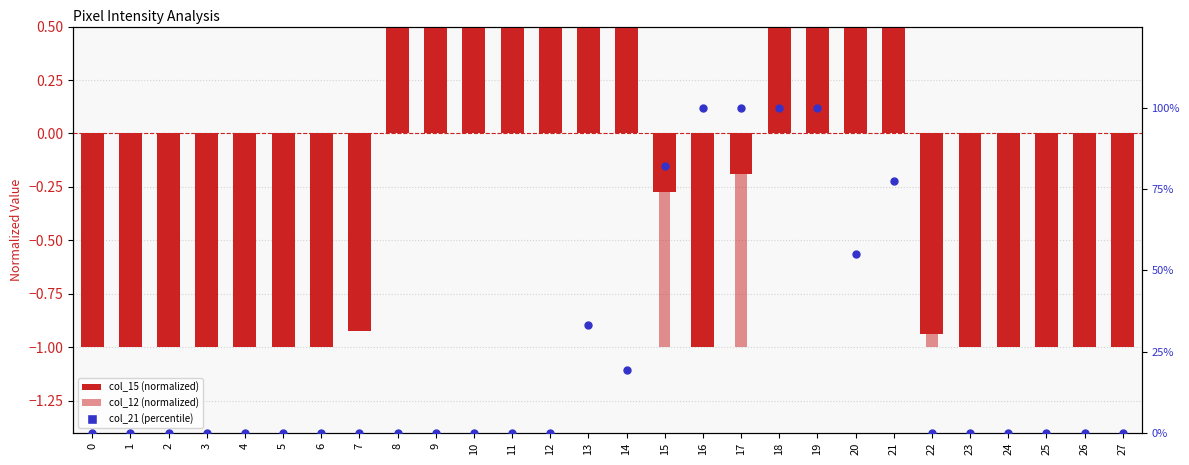

What are all the series names shown in the legend?

col_15 (normalized), col_12 (normalized), col_21 (percentile)